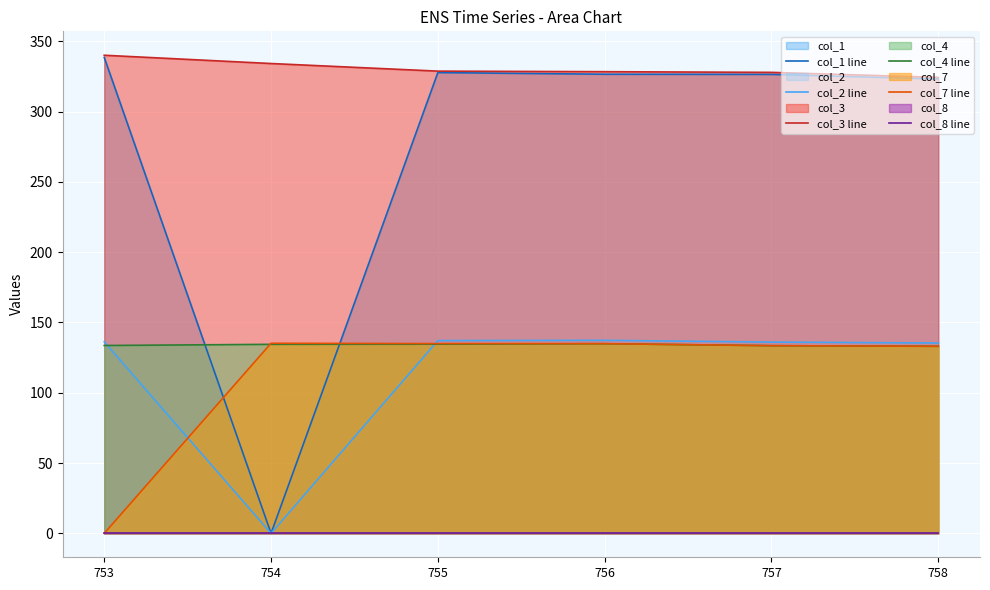

Between 756 and 758, which is larger?

756